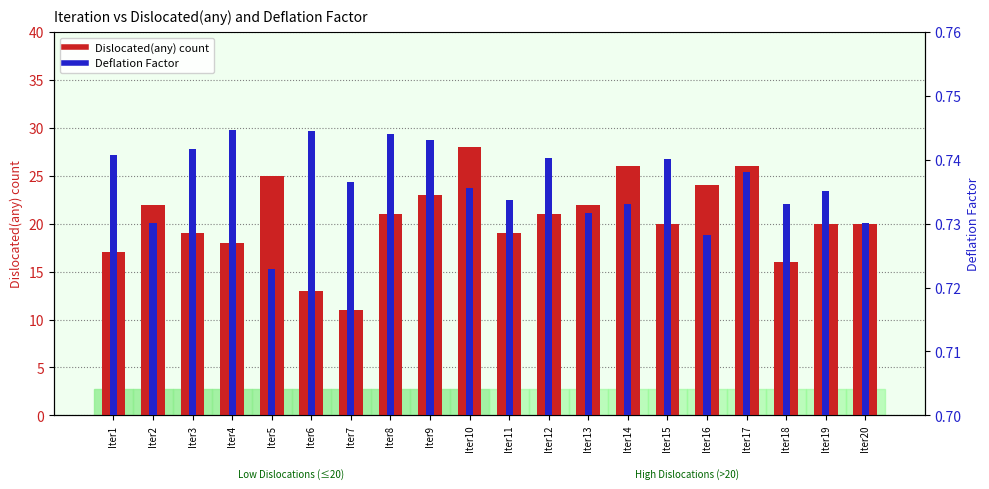

At Iter7, list the series in order from smallest to largest.

Deflation Factor, Dislocated(any) count